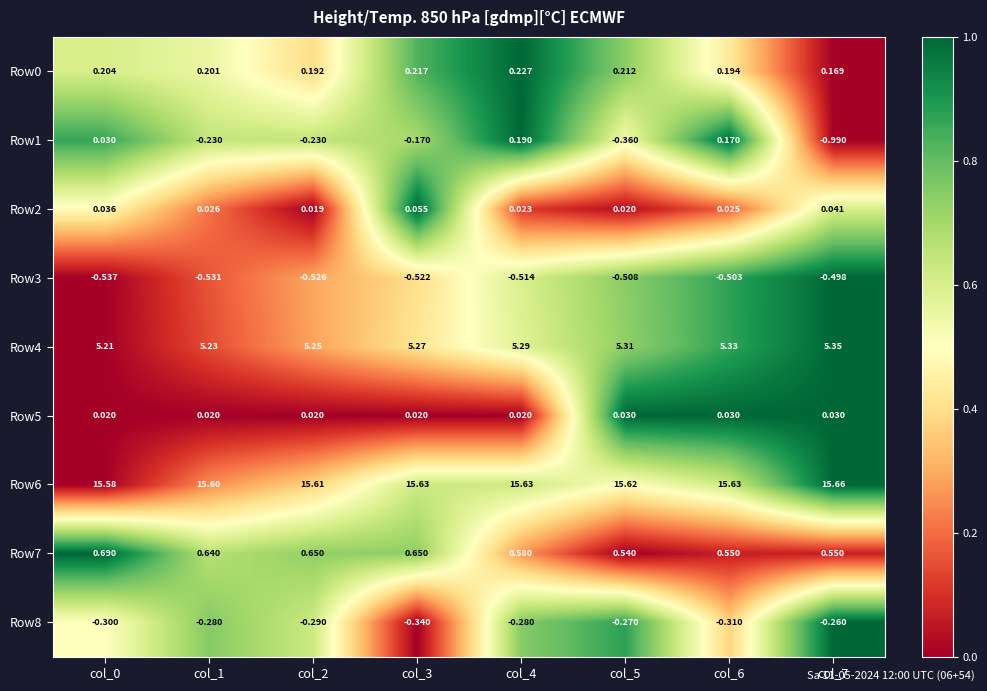

Is the value of Row5 at col_4 greater than the value of Row8 at col_4?

Yes